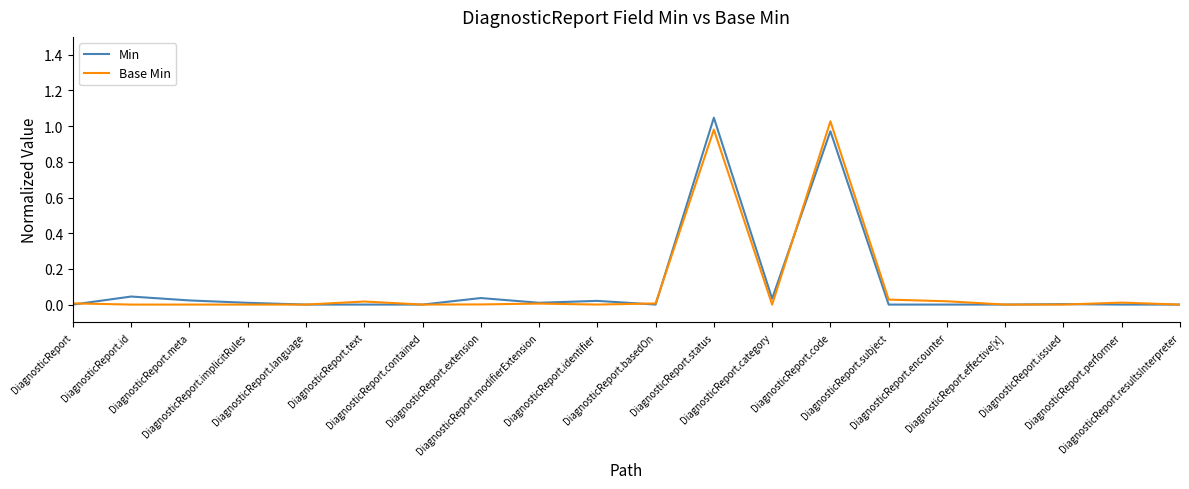

How many intersections are there between Base Min and Min?

5